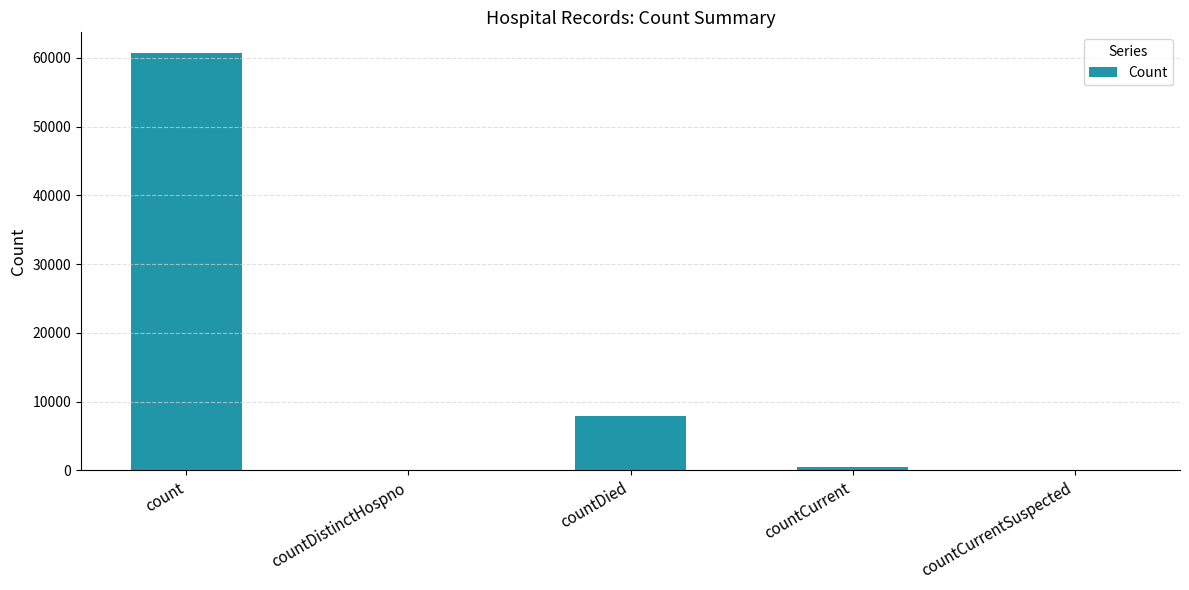

What is the change in value from countCurrent to countCurrentSuspected?

-444